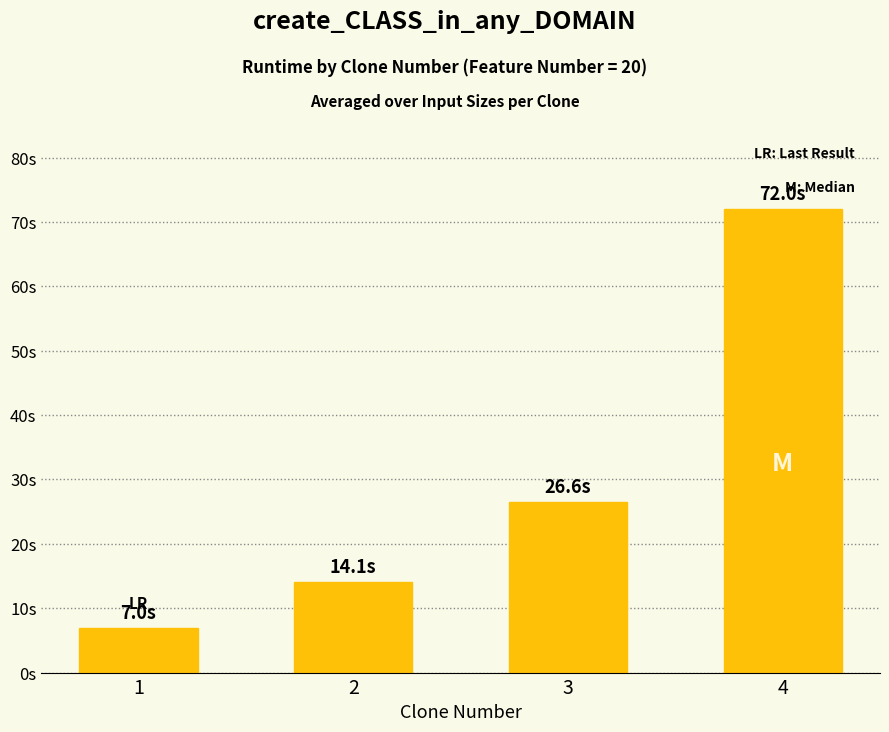

The chart shows a value of 7.0 at 1. True or false?

True